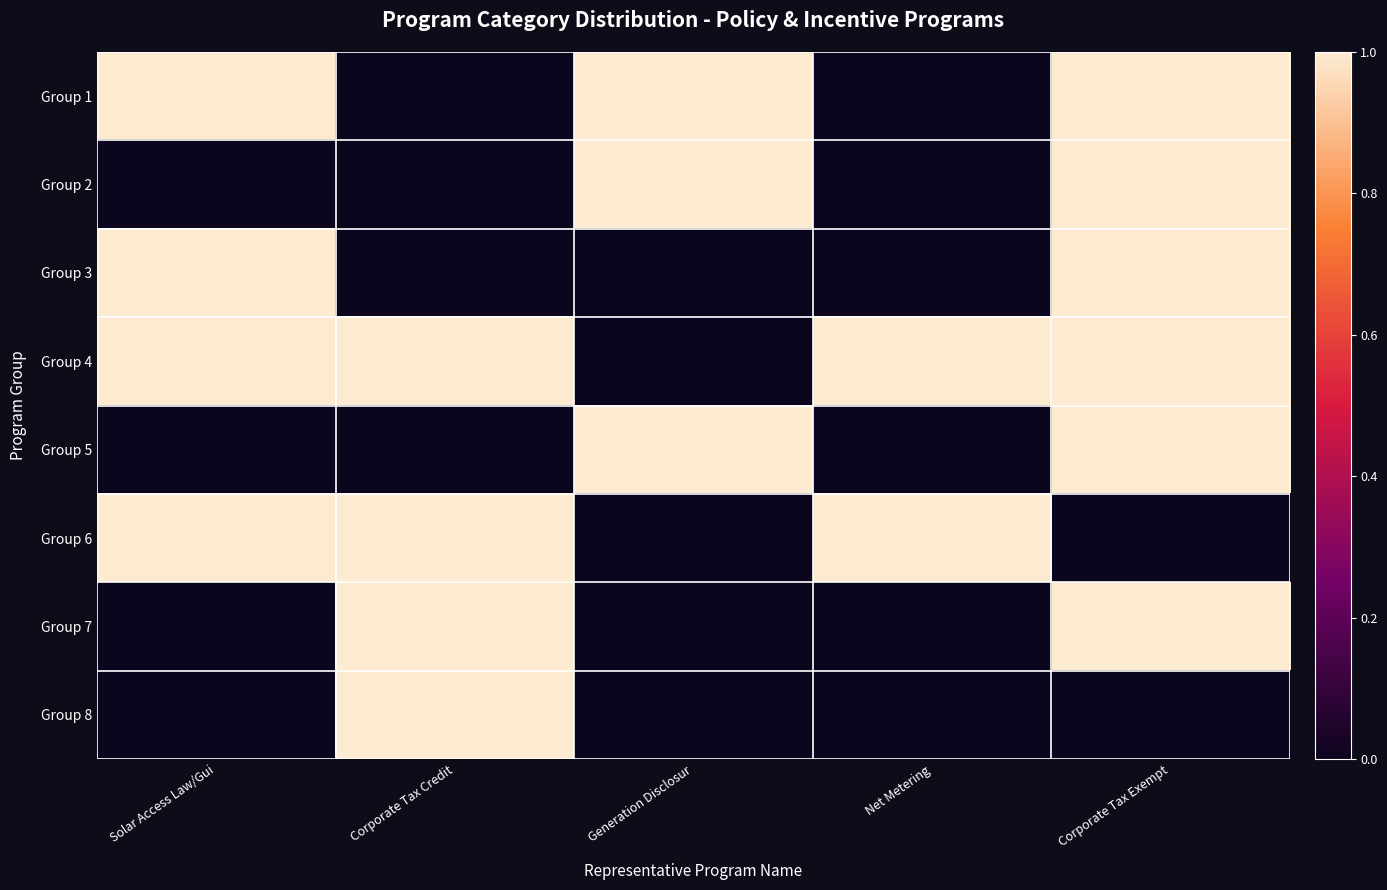

Reading right to left, list all the values displayed in this chart.

Group 1: Corporate Tax Exempt=1	Net Metering=0	Generation Disclosur=1	Corporate Tax Credit=0	Solar Access Law/Gui=1
Group 2: Corporate Tax Exempt=1	Net Metering=0	Generation Disclosur=1	Corporate Tax Credit=0	Solar Access Law/Gui=0
Group 3: Corporate Tax Exempt=1	Net Metering=0	Generation Disclosur=0	Corporate Tax Credit=0	Solar Access Law/Gui=1
Group 4: Corporate Tax Exempt=1	Net Metering=1	Generation Disclosur=0	Corporate Tax Credit=1	Solar Access Law/Gui=1
Group 5: Corporate Tax Exempt=1	Net Metering=0	Generation Disclosur=1	Corporate Tax Credit=0	Solar Access Law/Gui=0
Group 6: Corporate Tax Exempt=0	Net Metering=1	Generation Disclosur=0	Corporate Tax Credit=1	Solar Access Law/Gui=1
Group 7: Corporate Tax Exempt=1	Net Metering=0	Generation Disclosur=0	Corporate Tax Credit=1	Solar Access Law/Gui=0
Group 8: Corporate Tax Exempt=0	Net Metering=0	Generation Disclosur=0	Corporate Tax Credit=1	Solar Access Law/Gui=0